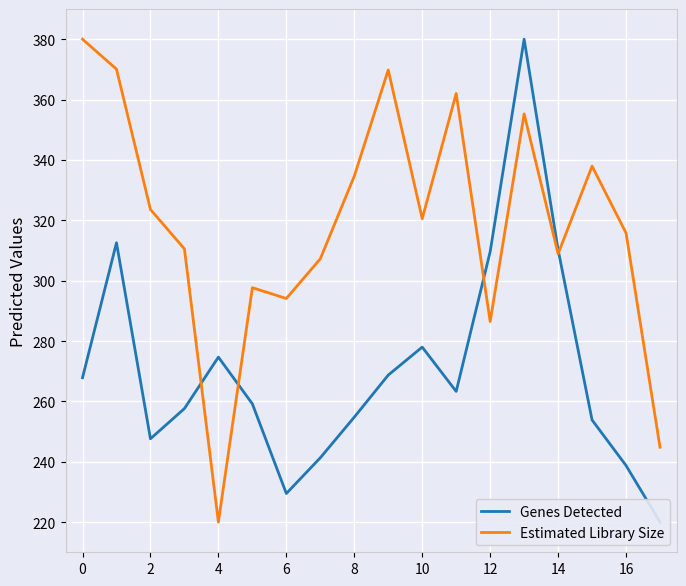

Is it true that Estimated Library Size equals 286.5 at 12?

True